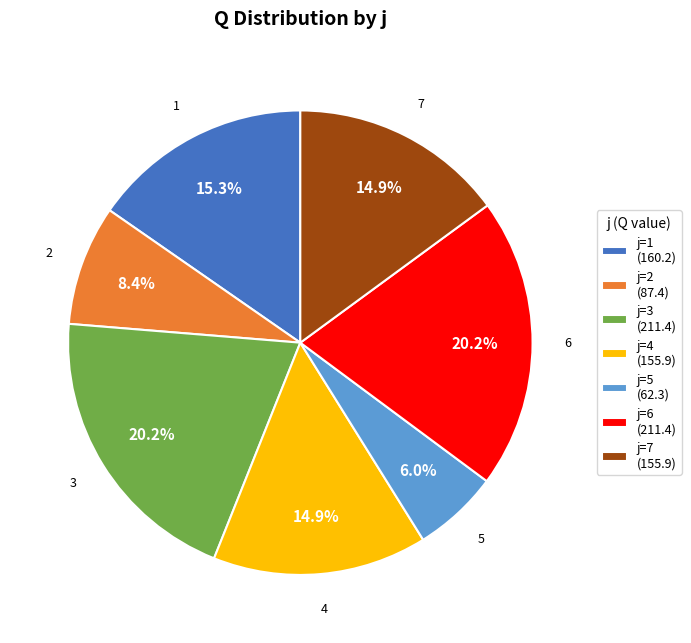

Is there a majority slice in this chart?

No